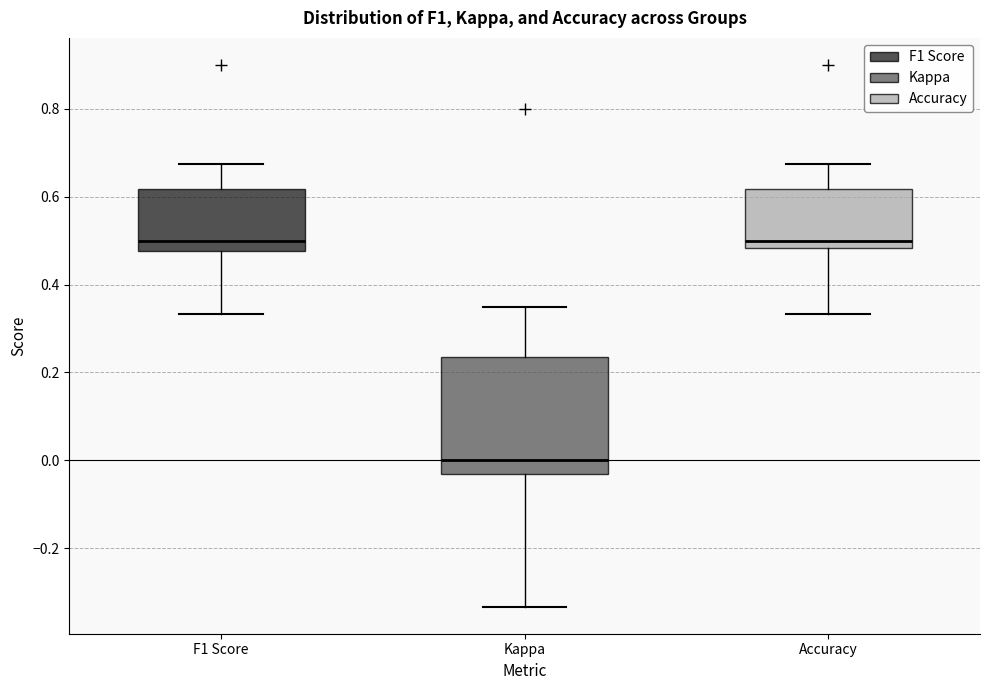

Which box is the tallest, from its lower edge to its upper edge?

Kappa